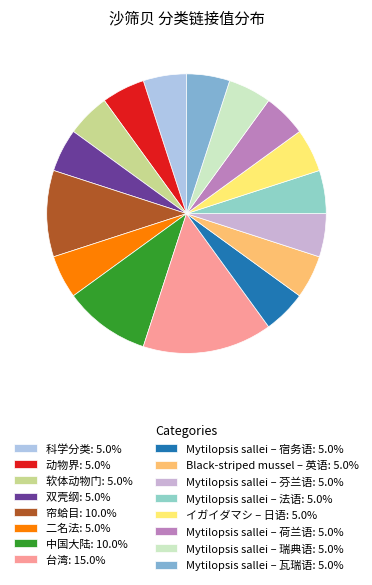

Which category has the smallest portion of the pie?

科学分类